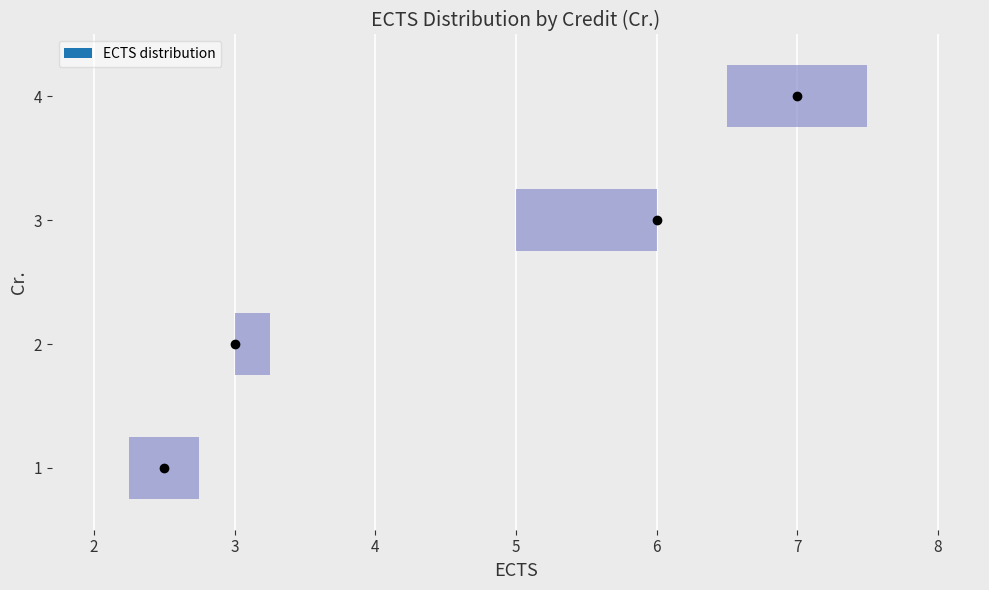

Reading bottom to top, read every box against the x-axis: the position of its median line, the range the box covers, and the ends of its whiskers. The values are not printed on the chart, so give them approximately, as read against the axis.

1: median 2.5, box 2.3 to 2.8, whiskers 2.0 to 3.0
2: median 3.0 (drawn on the box's left edge), box 3.0 to 3.3, whiskers 3.0 to 3.3
3: median 6.0 (drawn on the box's right edge), box 5.0 to 6.0, whiskers 4.0 to 6.0
4: median 7.0, box 6.5 to 7.5, whiskers 6.0 to 8.0